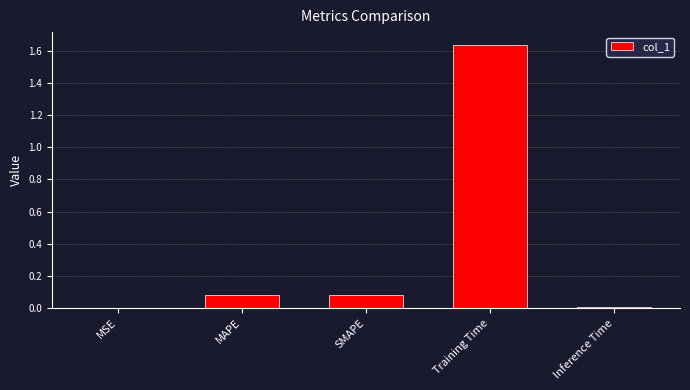

Does the chart contain stacked bars?

No